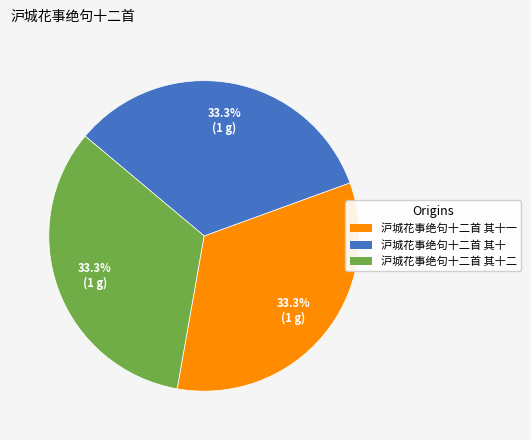

Do 沪城花事绝句十二首 其十 and 沪城花事绝句十二首 其十一 together represent more than half of the pie?

Yes